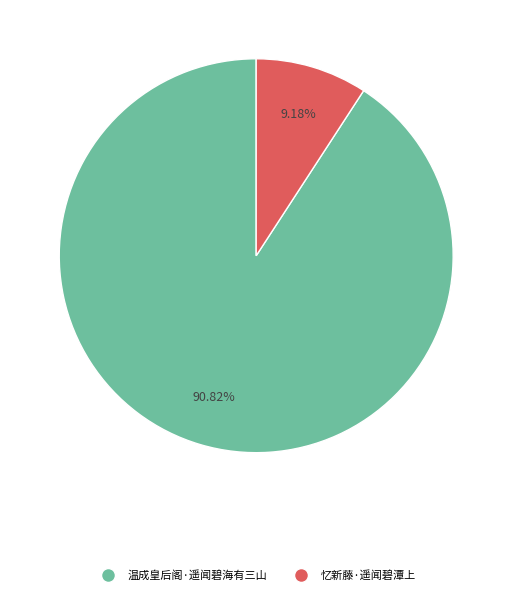

Is it true that 忆新藤·遥闻碧潭上 is 1% of the pie?

False